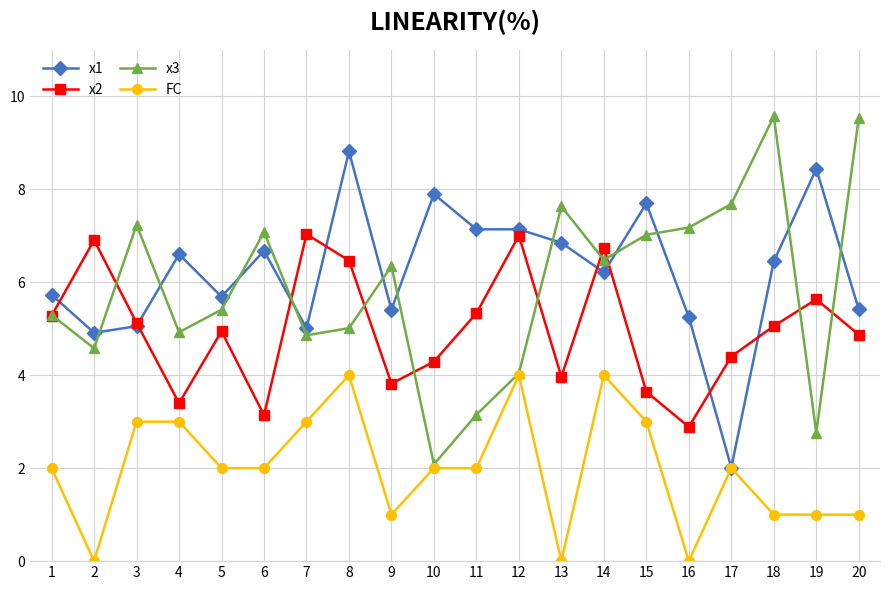

What is the average value of the x1 series?

6.2